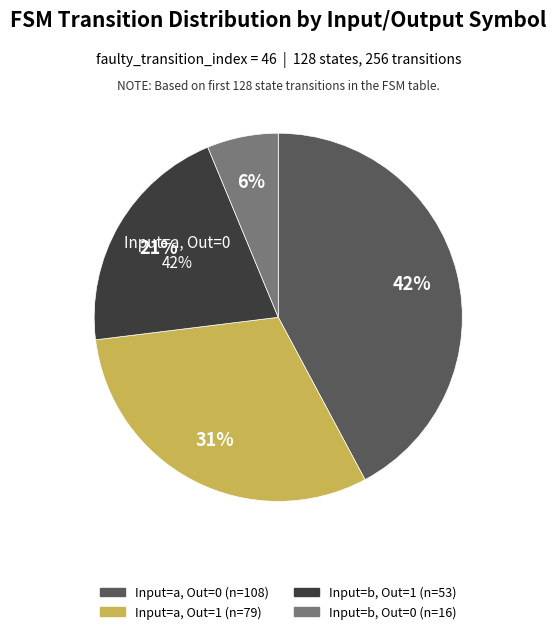

Rank the categories by value from highest to lowest.

input_a_output_0, input_a_output_1, input_b_output_1, input_b_output_0